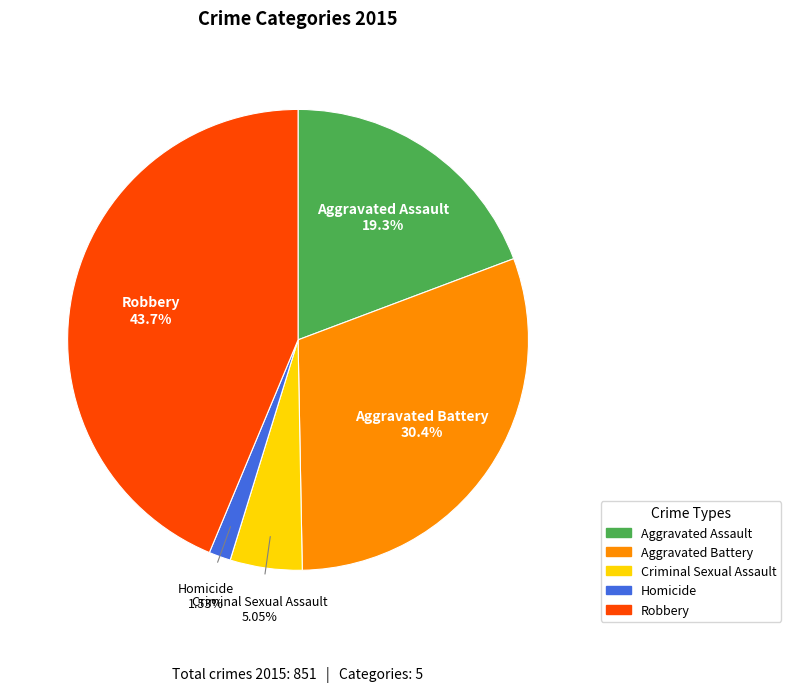

What percentage is the Robbery slice, to the nearest percent?

44%